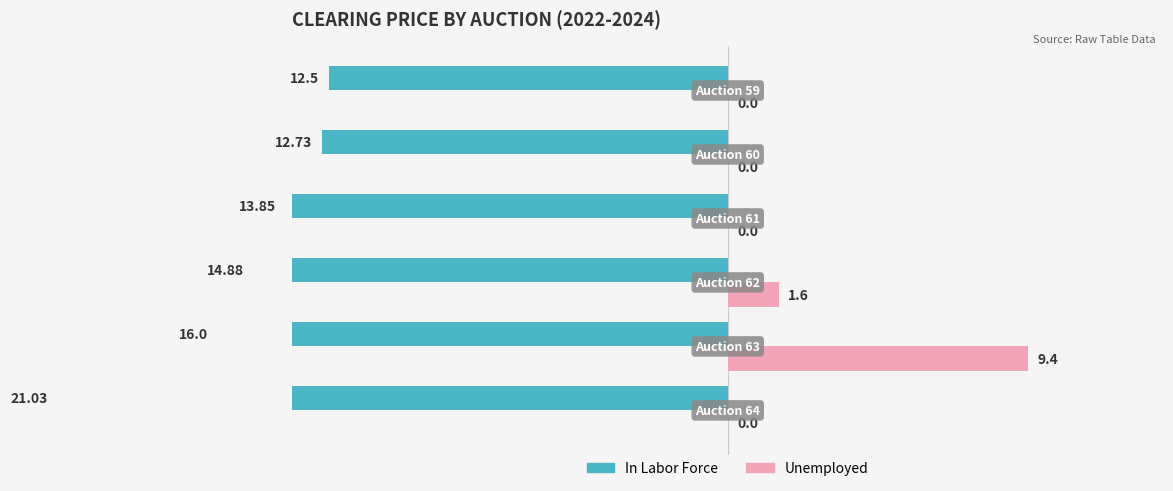

What is the spread (max minus min) of values at 1?

6.6